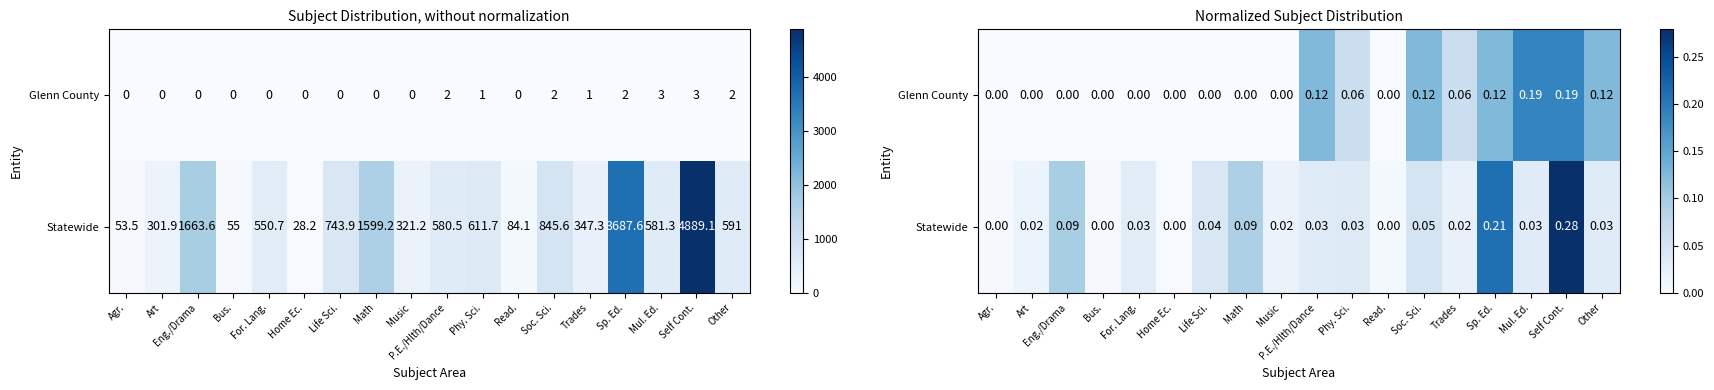

Which has a higher value, Life Sci. or Home Ec.?

Life Sci.